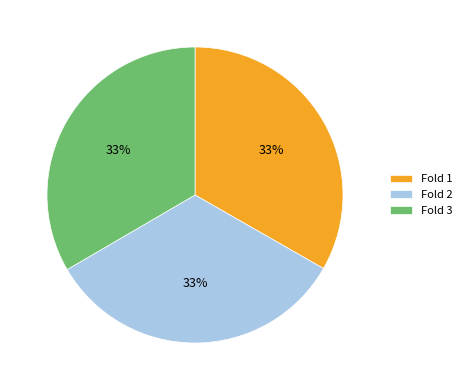

To the nearest percent, what is the combined percentage of Fold 2 and Fold 1?

67%